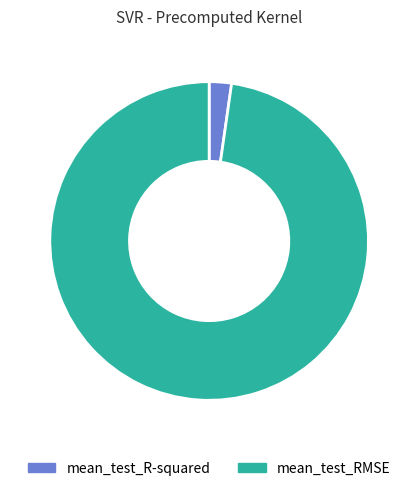

Rank the categories by value from lowest to highest.

mean_test_R-squared, mean_test_RMSE